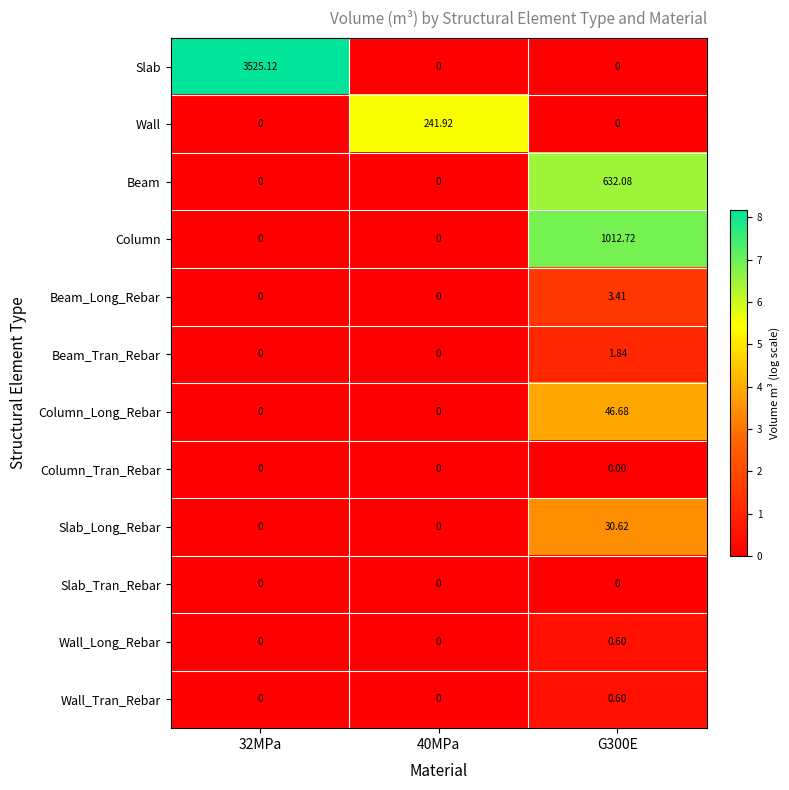

Which series changed the most between 32MPa and G300E?

Slab